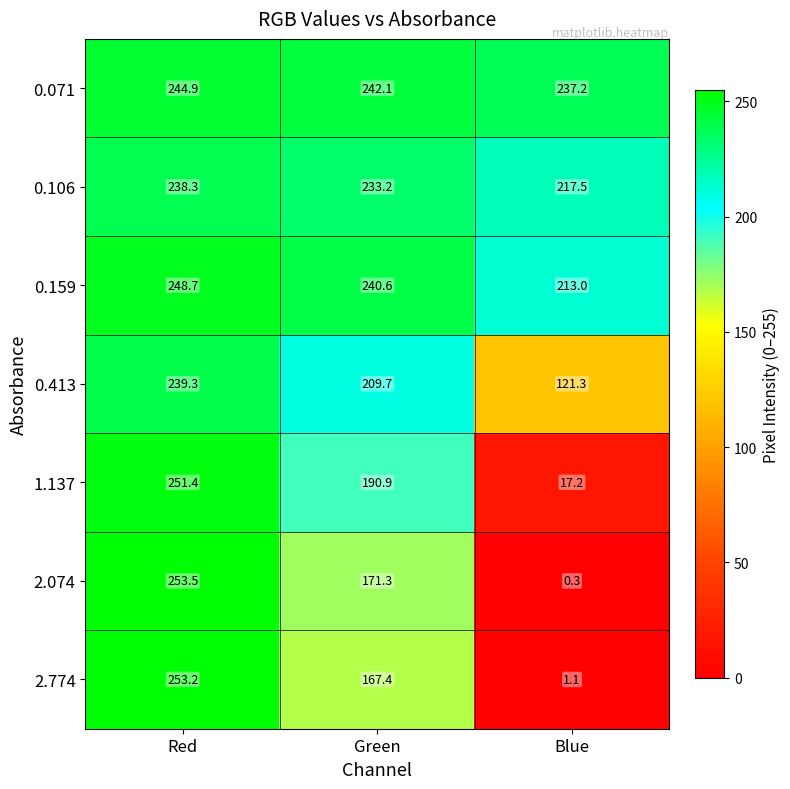

Reading left to right, what are all the values shown in this chart?

0.071: Red=244.9	Green=242.1	Blue=237.2
0.106: Red=238.3	Green=233.2	Blue=217.5
0.159: Red=248.7	Green=240.6	Blue=213.0
0.413: Red=239.3	Green=209.7	Blue=121.3
1.137: Red=251.4	Green=190.9	Blue=17.2
2.074: Red=253.5	Green=171.3	Blue=0.3
2.774: Red=253.2	Green=167.4	Blue=1.1